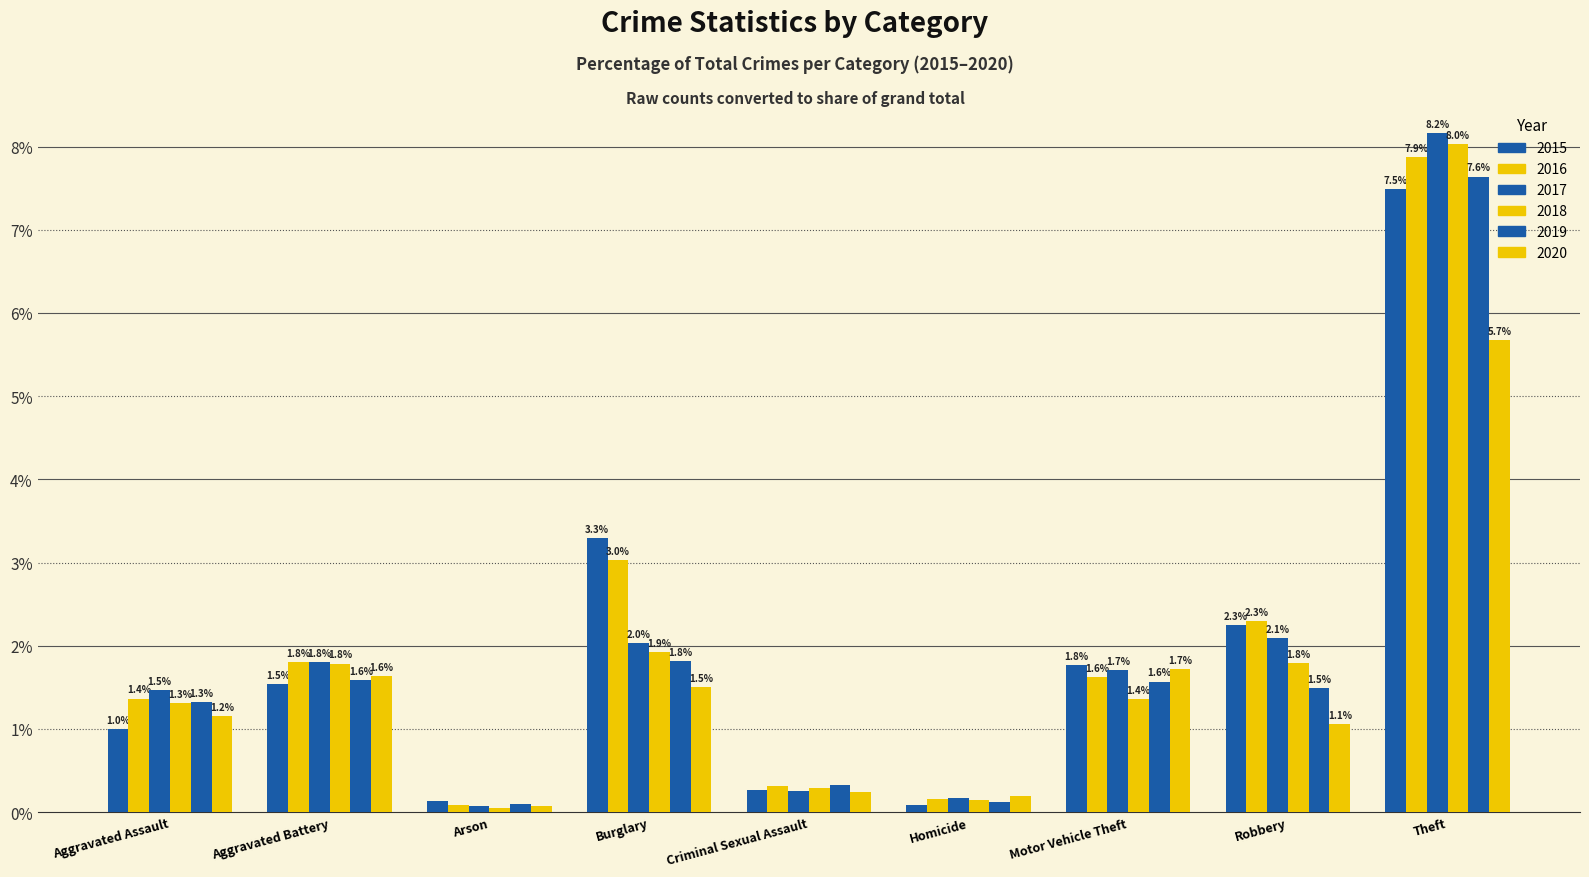

Is it true that 2017 equals 1.7 at Motor Vehicle Theft?

True